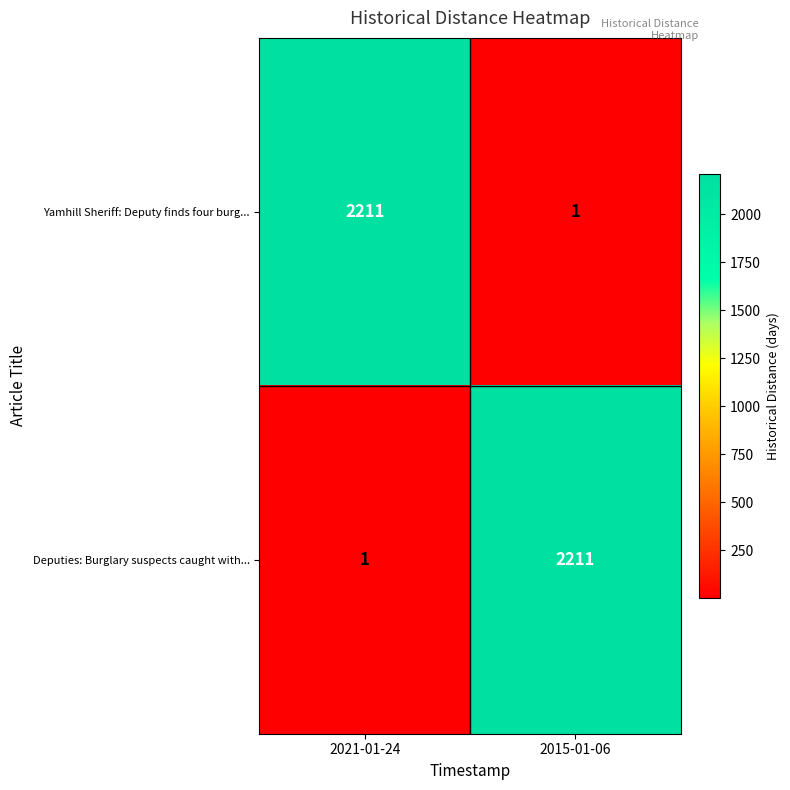

Reading left to right, extract all data points from this chart.

Yamhill Sheriff: Deputy finds four burg...: 2021-01-24=2211	2015-01-06=1
Deputies: Burglary suspects caught with...: 2021-01-24=1	2015-01-06=2211